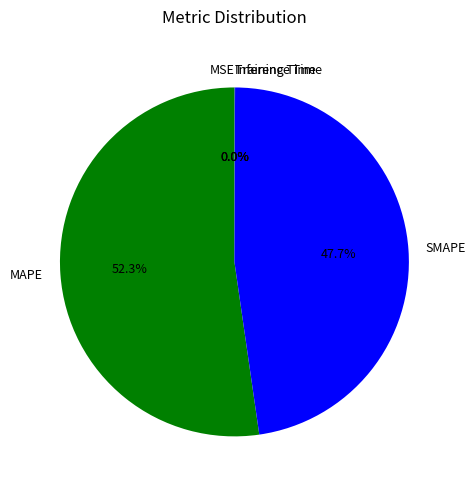

What portion of the pie excludes MAPE?

47.7%